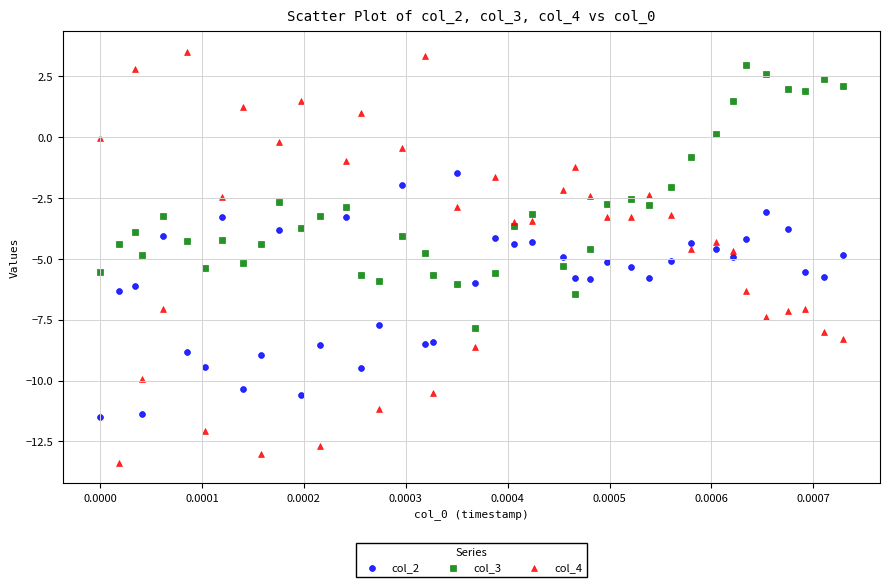

Which series contains the lowest Y value?

col_4